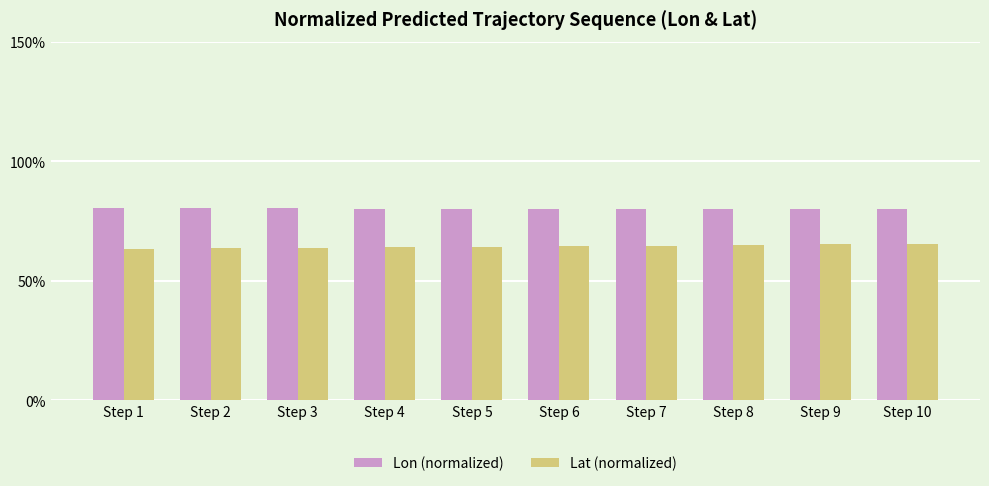

Which series has the largest total across all categories?

Lon (normalized)